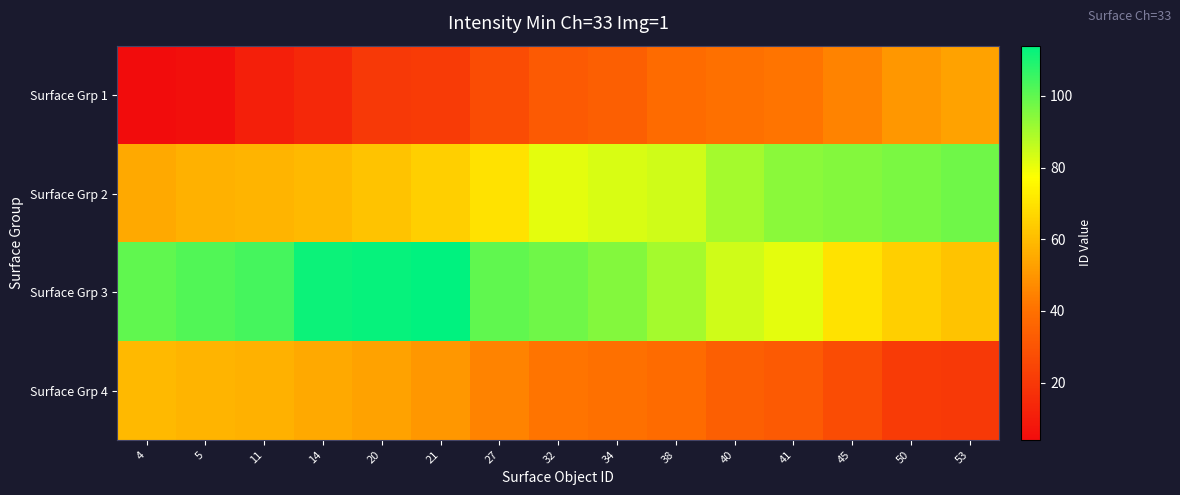

Which series changed the most between 27 and 50?

Surface Grp 3